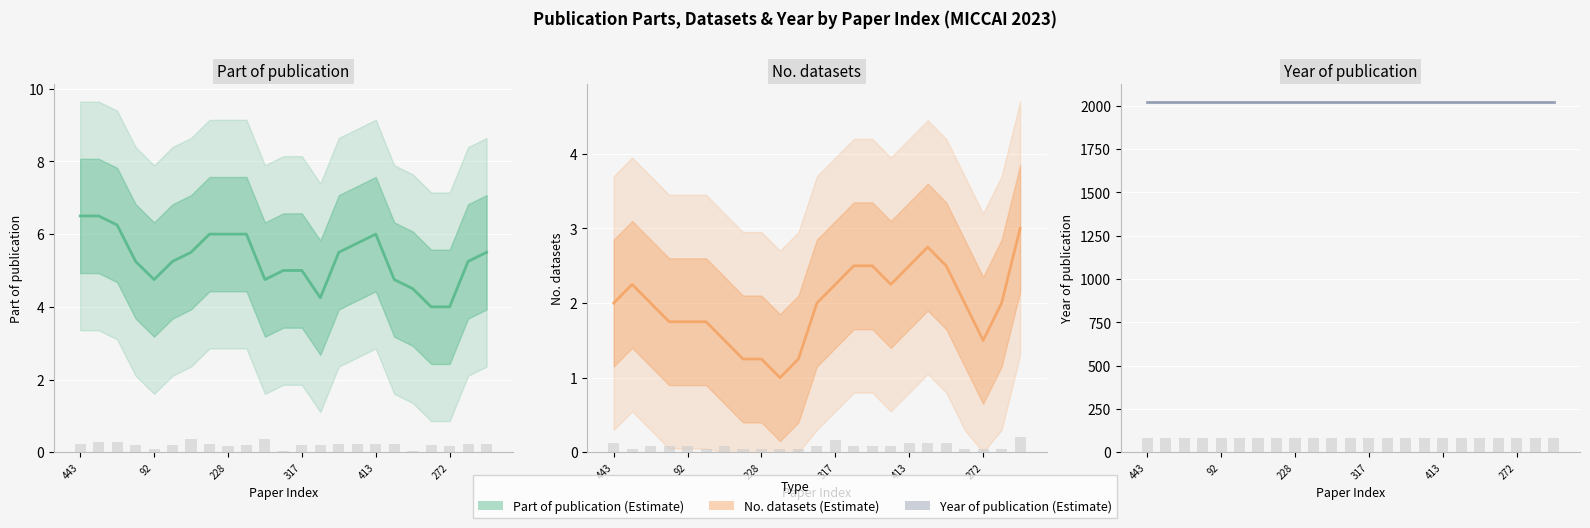

The No. datasets series shows 5.1 at 22. True or false?

False